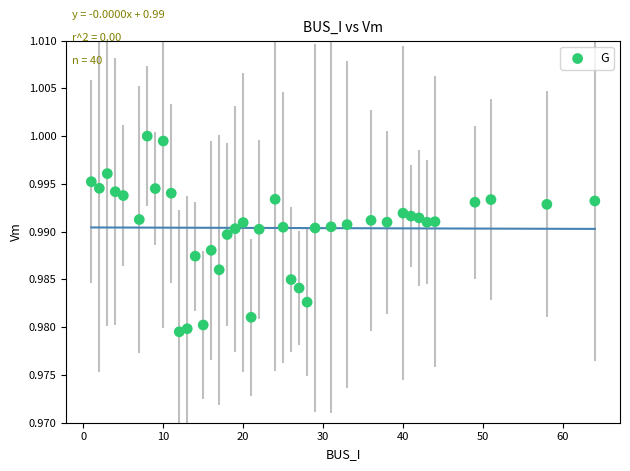

What is the range of X values (max minus min)?

63.0